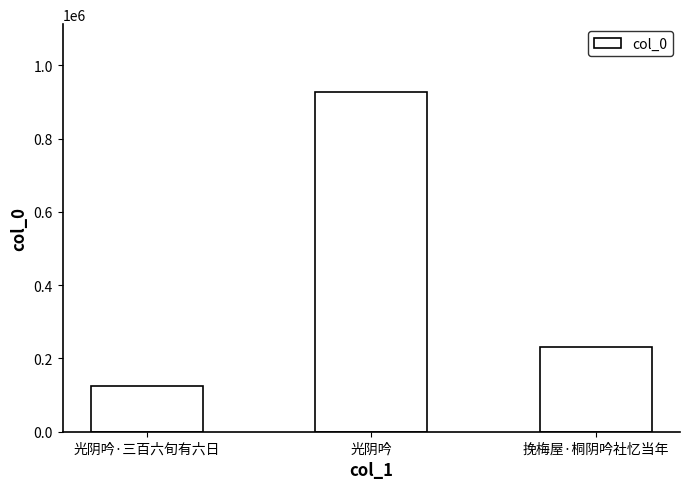

How many values are between 125760 and 926618?

3